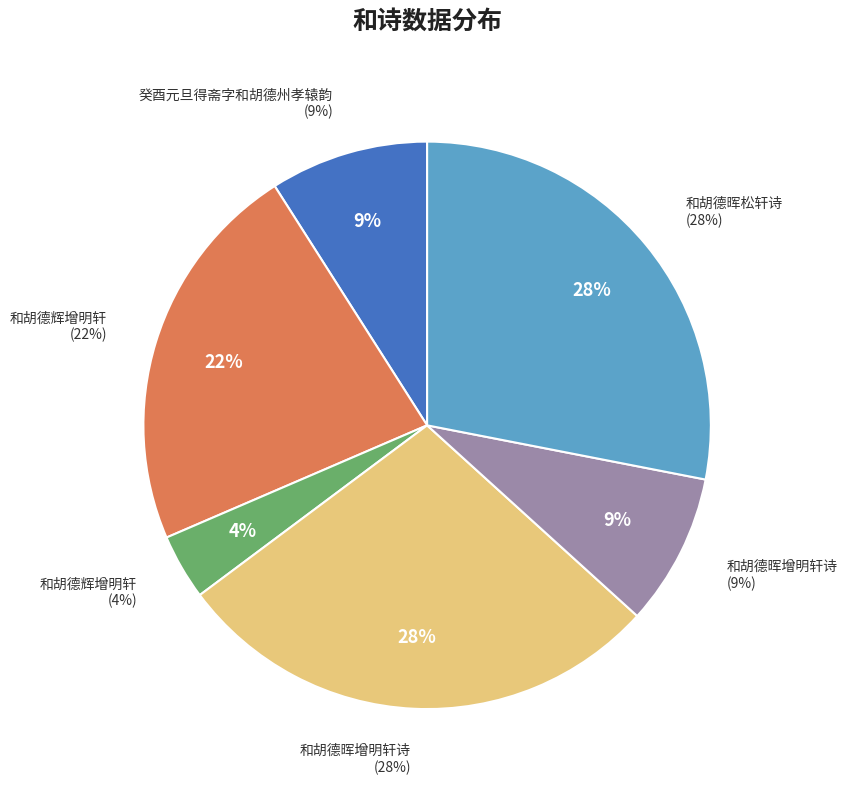

To the nearest percent, what portion does 和胡德辉增明轩 represent?

4%